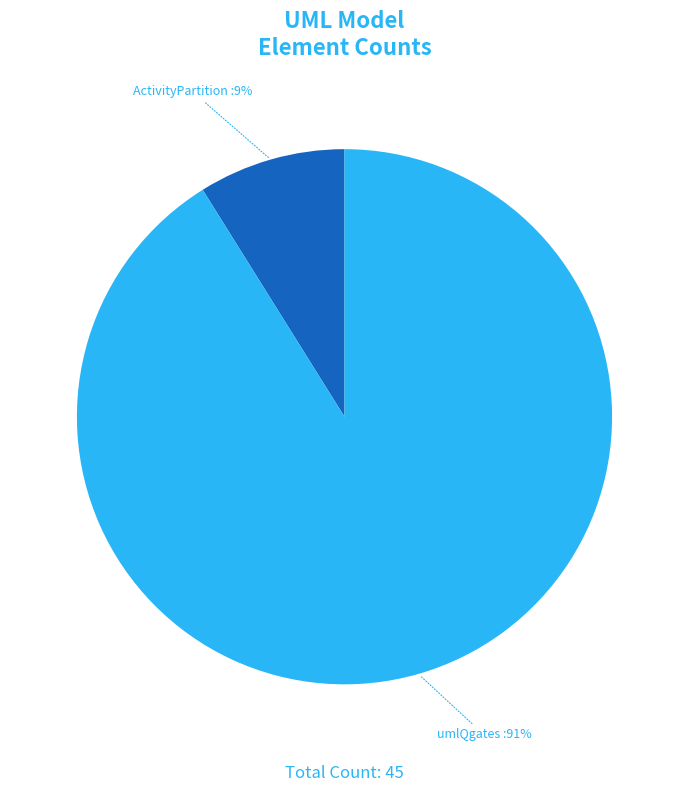

To the nearest percent, what is the combined percentage of umlQgates and ActivityPartition?

100%